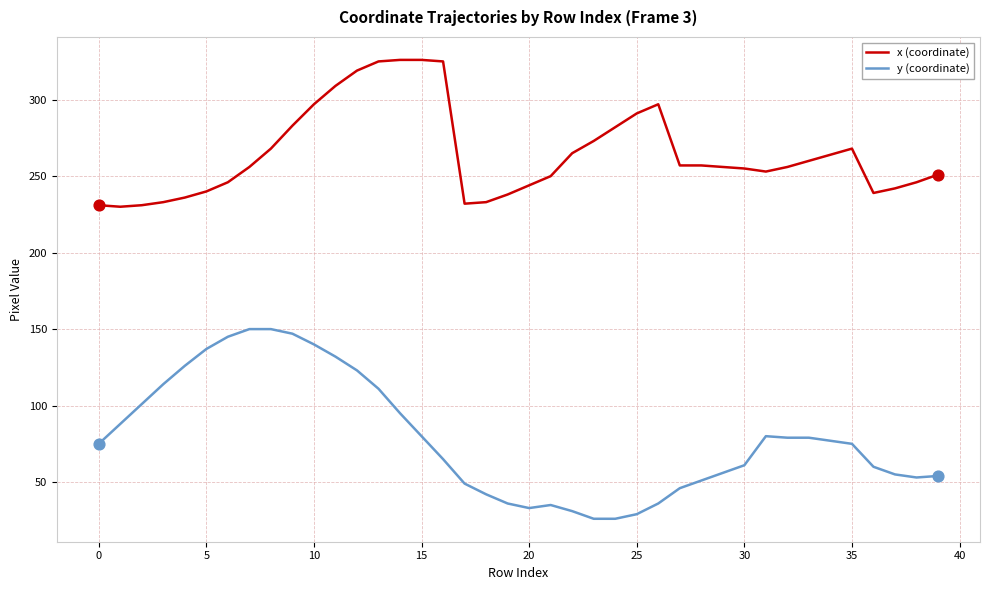

Which series has the widest spread of values?

y (coordinate)